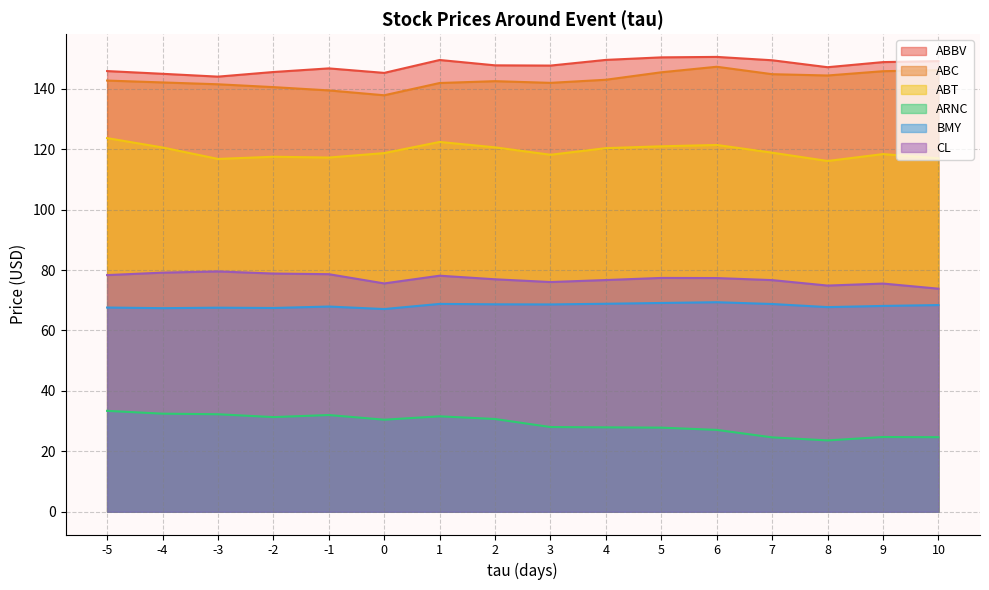

What is the smallest value displayed?

23.6